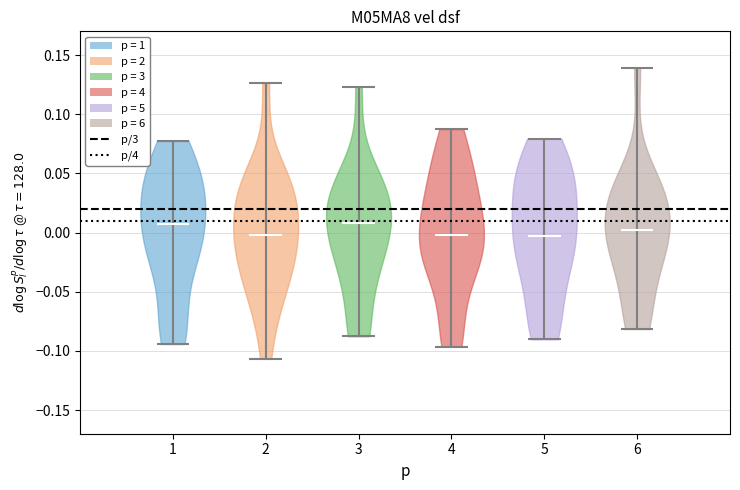

Reading left to right, read every violin against the y-axis: where its median line is, and the lowest and highest points it reaches. The values are not printed on the chart, so give them approximately, as read against the axis.

1: median line 0.005, lowest point -0.095, highest point 0.075
2: median line 0.000, lowest point -0.105, highest point 0.125
3: median line 0.010, lowest point -0.090, highest point 0.125
4: median line 0.000, lowest point -0.095, highest point 0.085
5: median line -0.005, lowest point -0.090, highest point 0.080
6: median line 0.000, lowest point -0.080, highest point 0.140